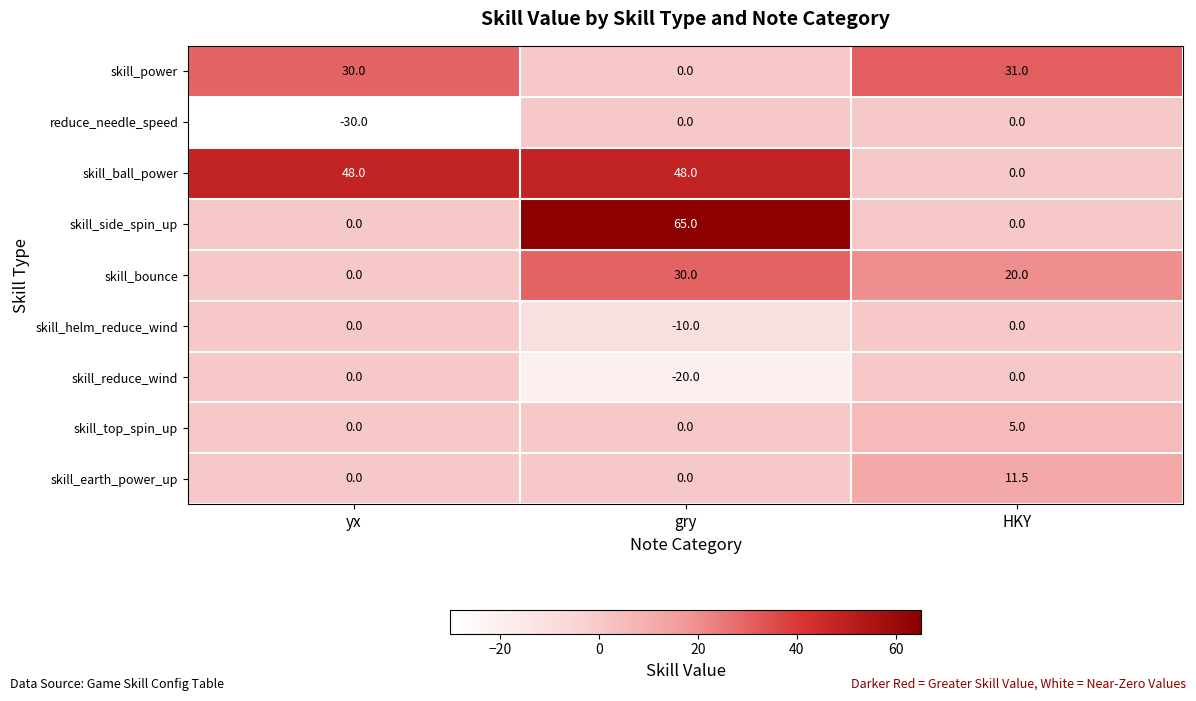

Which series has the widest spread of values?

skill_side_spin_up